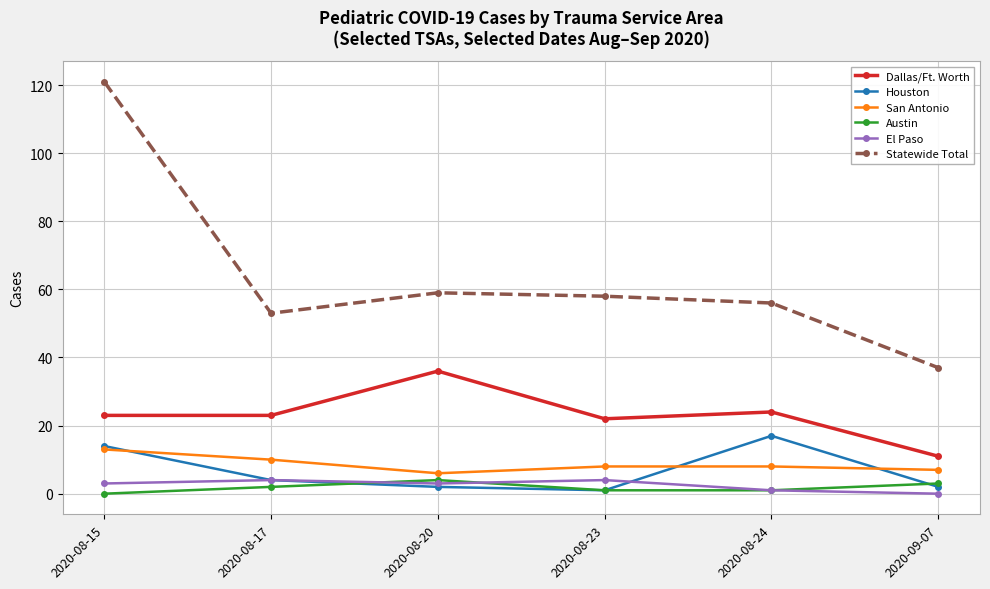

True or false: El Paso and Dallas/Ft. Worth cross at least once.

False